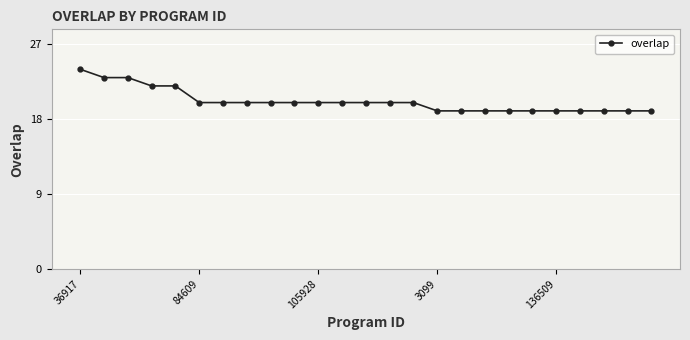

What is the sum of all values?

504